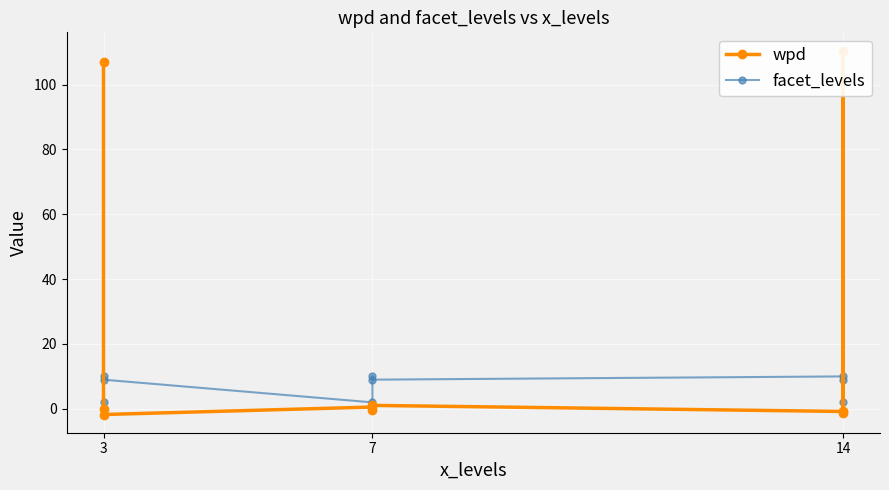

What is the difference between the wpd values at 14 and 3?

112.2